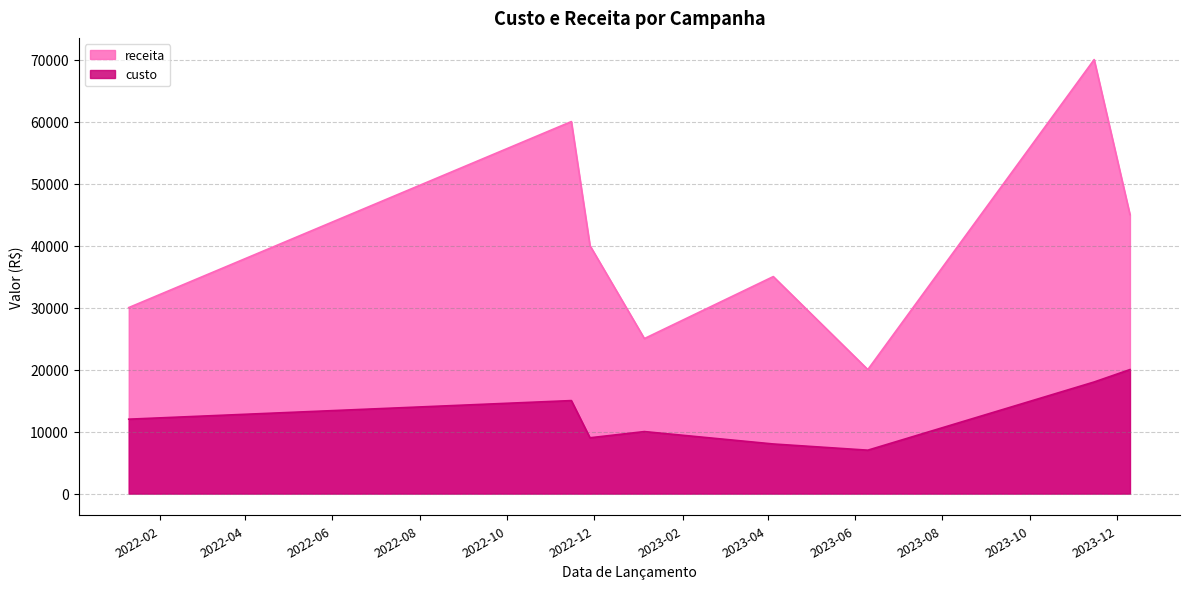

Where is the first local maximum for custo?

2022-11-15